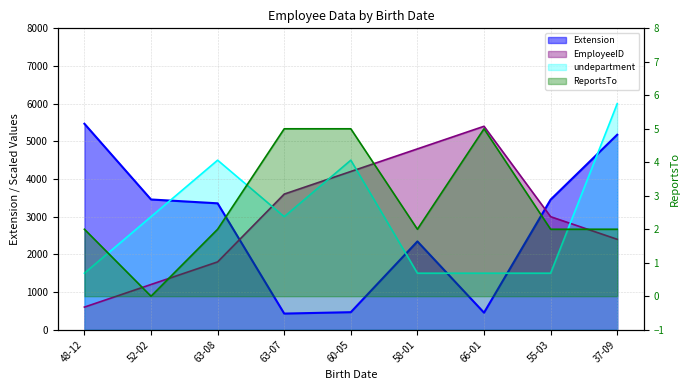

Reading left to right, transcribe all the data shown in this chart.

EmployeeID: 600	1200	1800	3600	4200	4800	5400	3000	2400
Extension: 5467	3457	3355	428	465	2344	452	3453	5176
undepartment: 1500	3000	4500	3000	4500	1500	1500	1500	6000
ReportsTo: 2	0	2	5	5	2	5	2	2